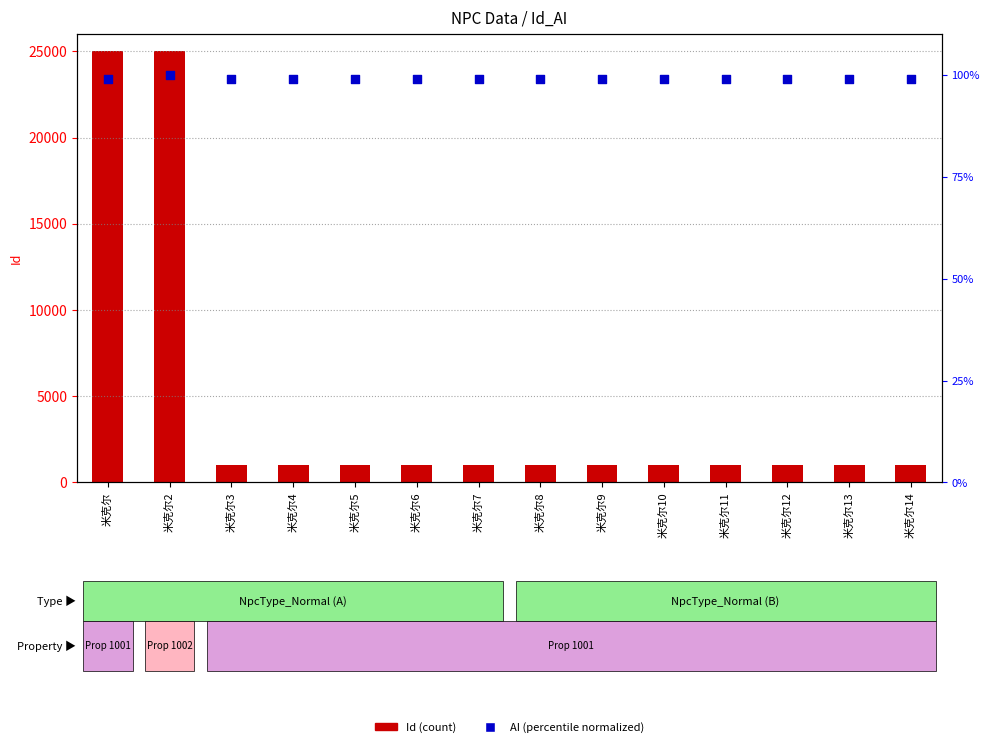

At which category is the sum across all series the highest?

米克尔2